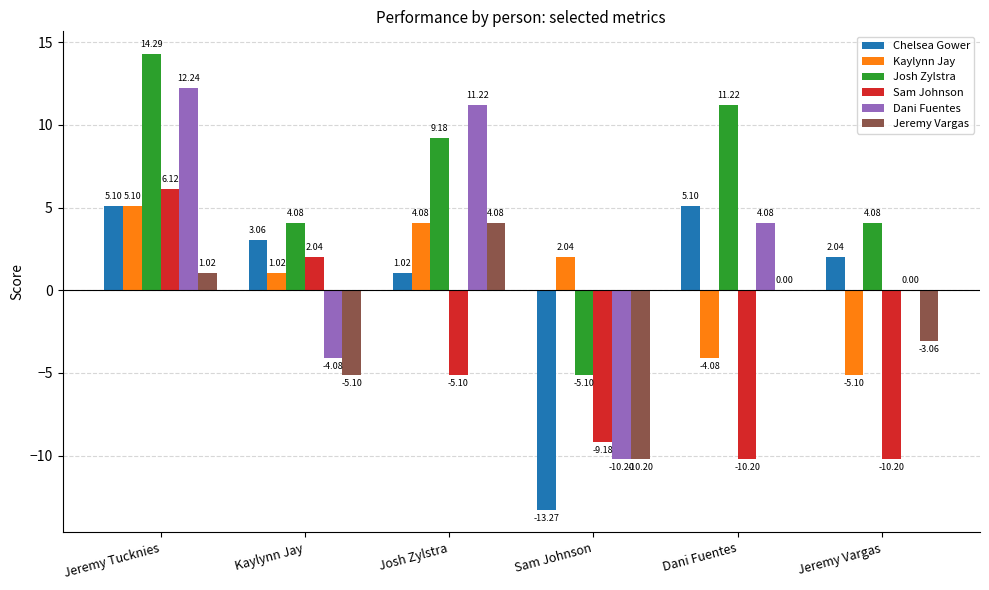

What is the greatest value displayed?

14.3